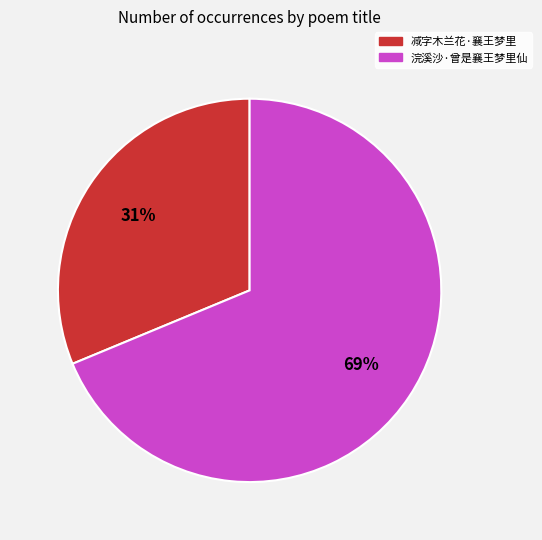

Count the number of slices in the pie.

2